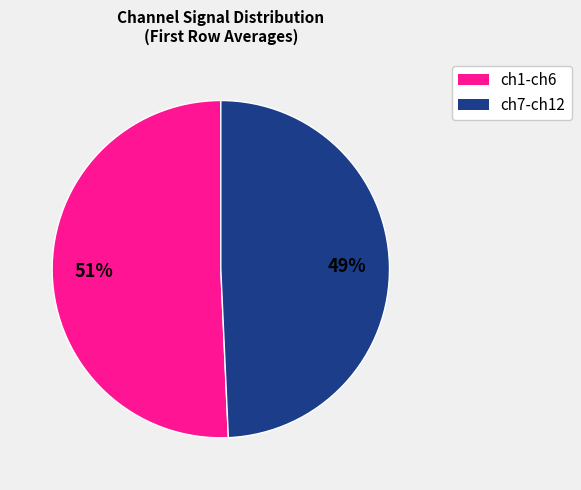

To the nearest percent, what is the average slice percentage?

50%